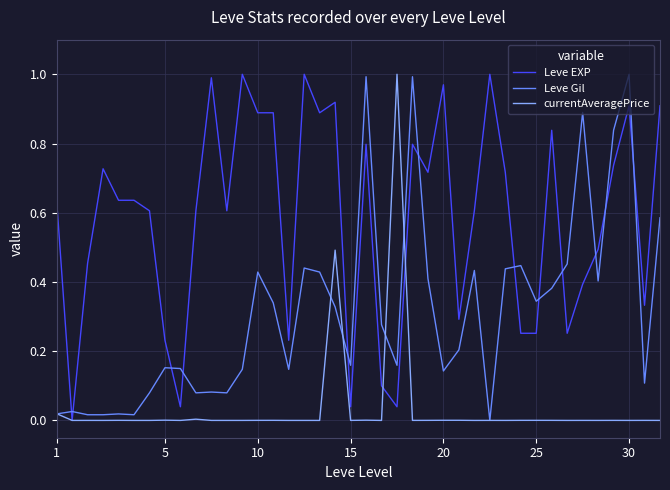

Rank the series by their average value, from highest to lowest.

Leve EXP, Leve Gil, currentAveragePrice